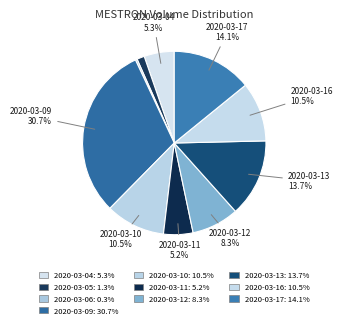

How many slices are in this pie chart?

10